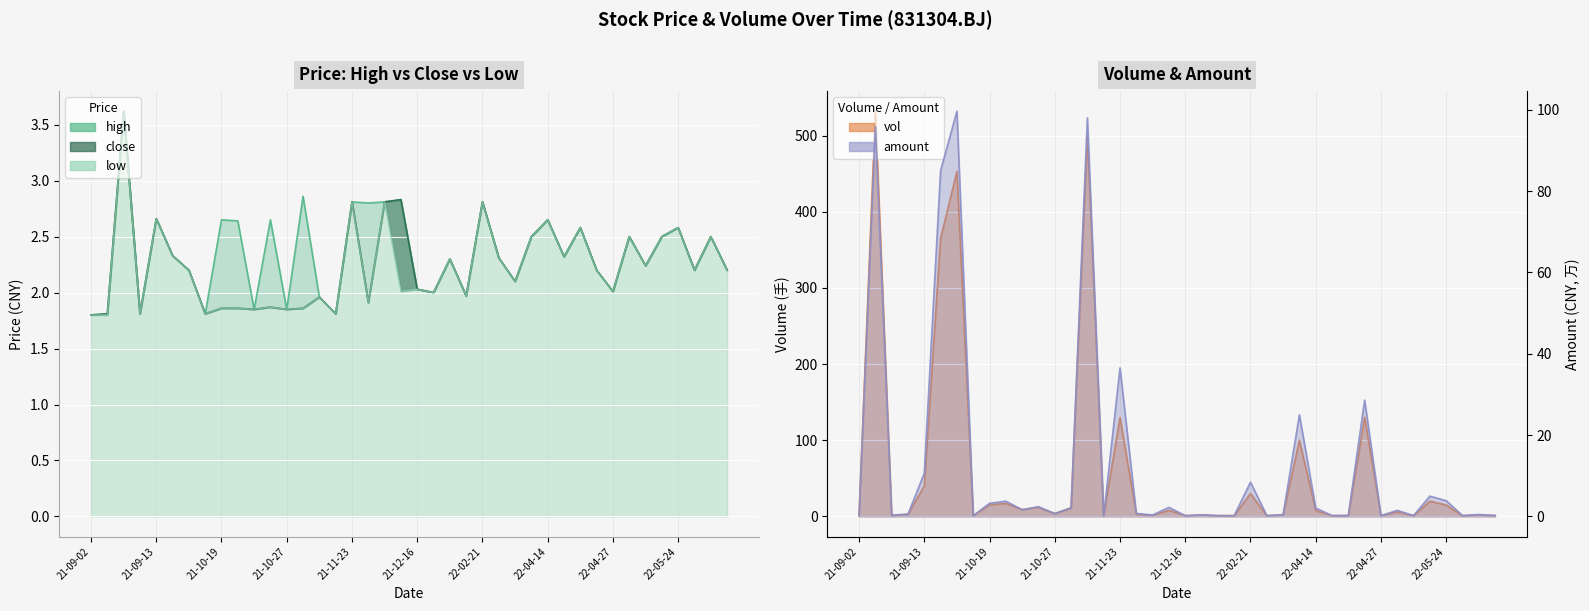

Where is vol nearest to the value 266?

2021-09-14